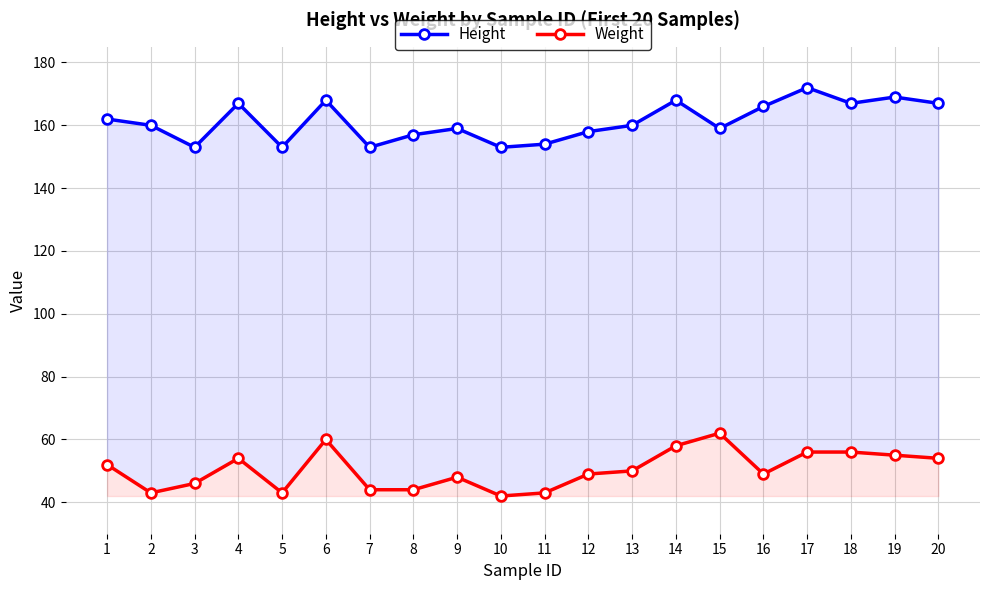

Which series has the largest total across all categories?

Height